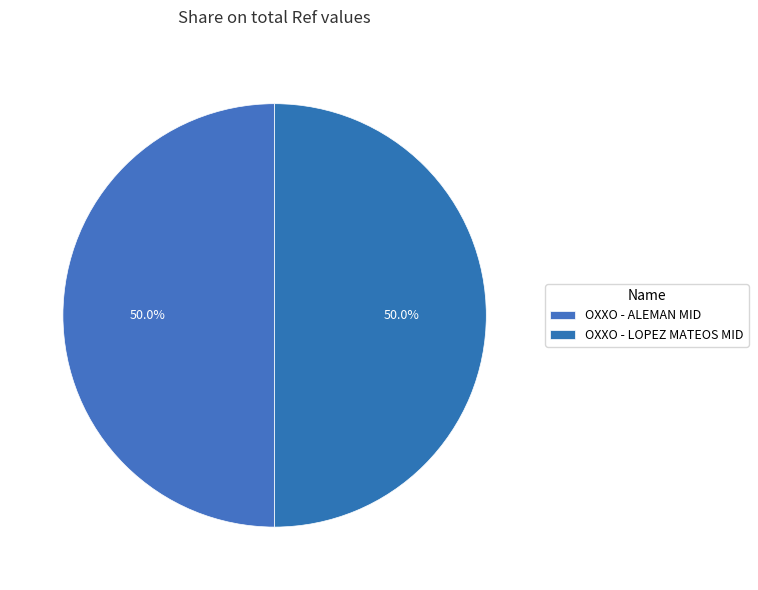

How many segments does this pie chart have?

2